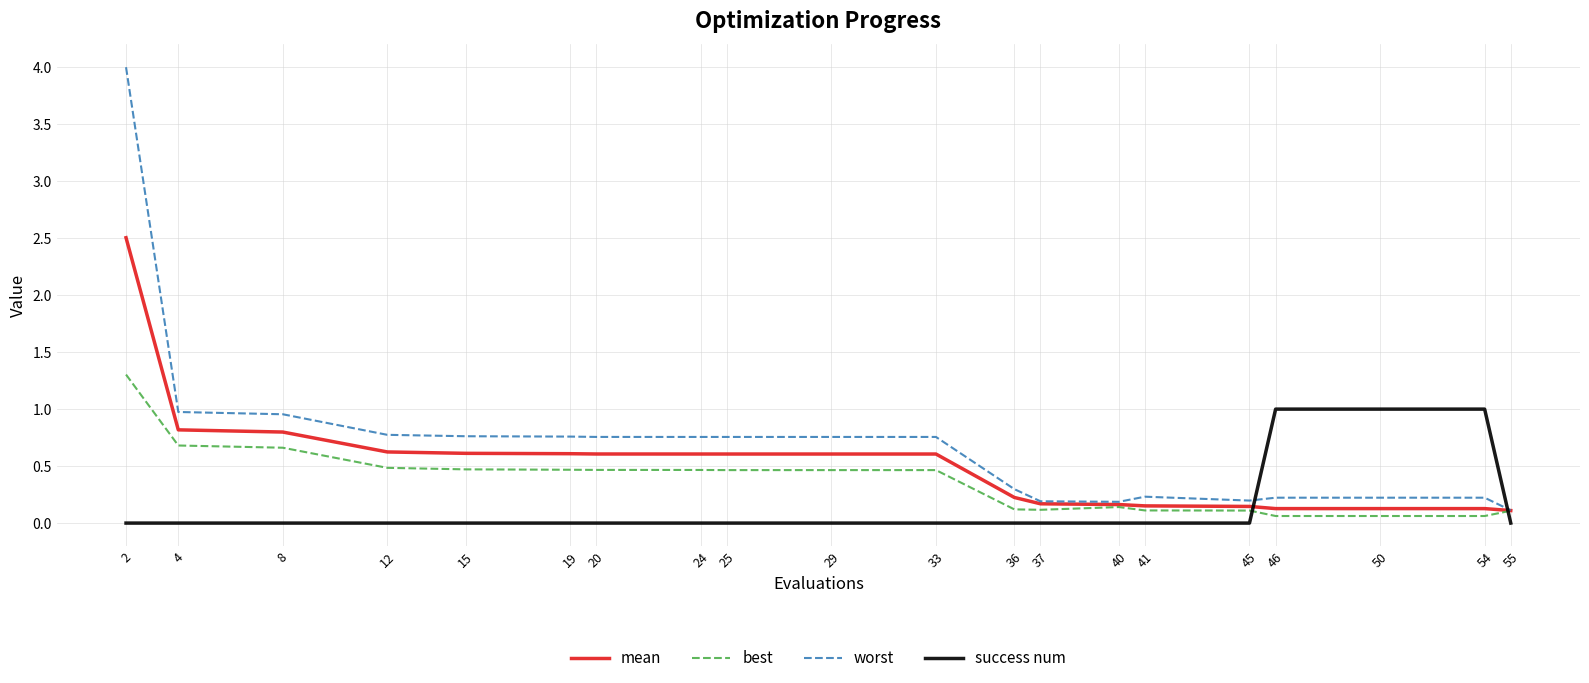

Rank the series by their average value, from lowest to highest.

success num, best, mean, worst